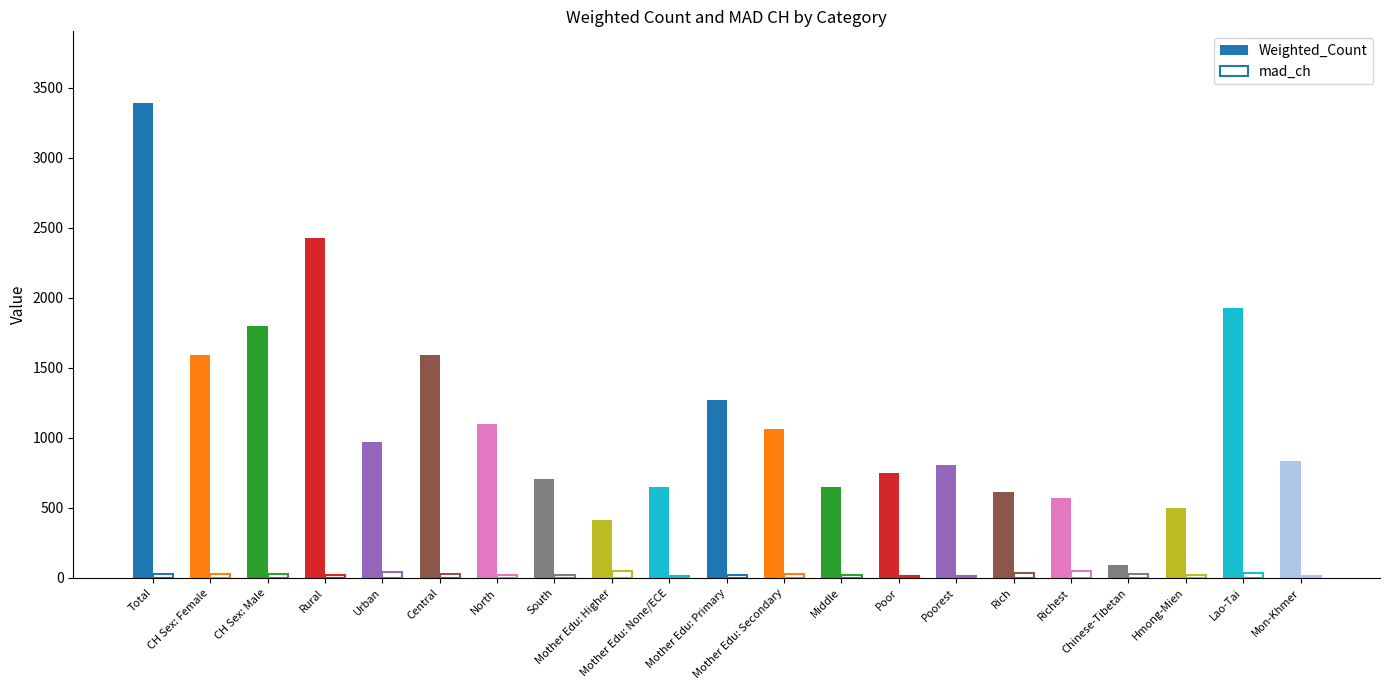

The value of Weighted_Count at Mother Edu: Primary is 810.6. True or false?

False